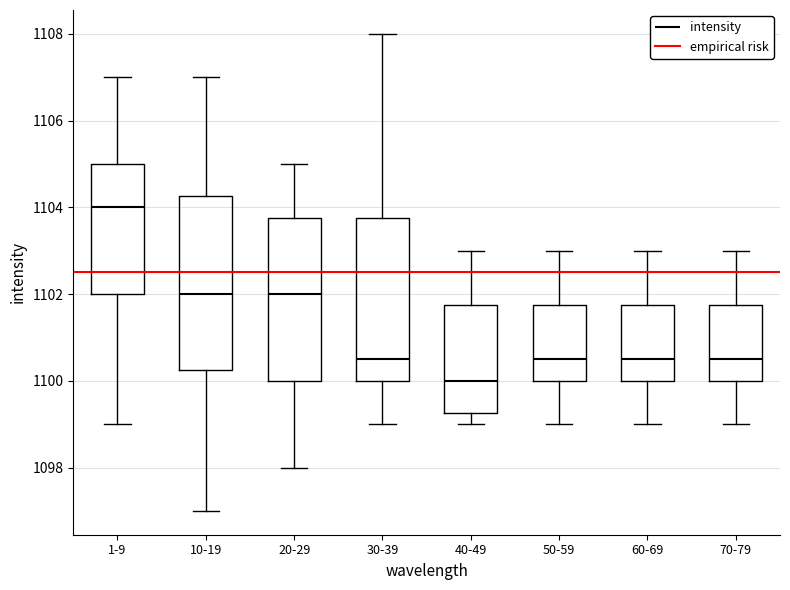

Comparing the boxes themselves (not the whiskers), which one is the tallest?

10-19